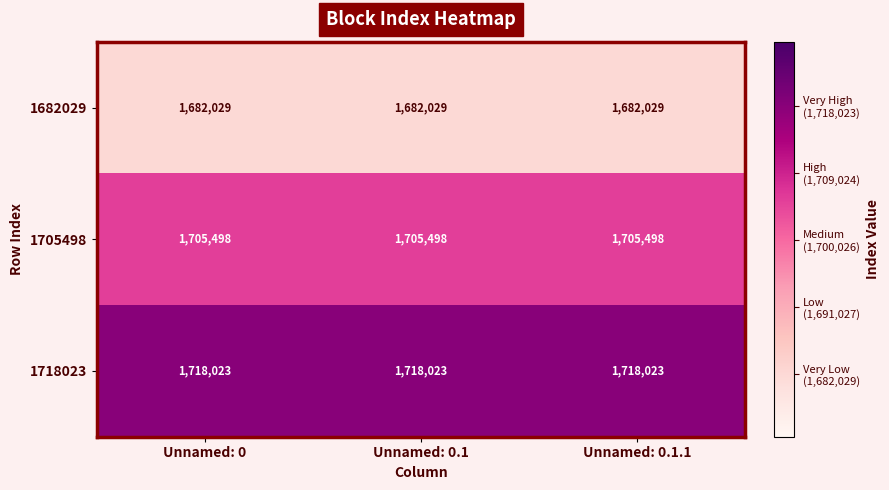

At how many categories does at least one series exceed 1686492?

3